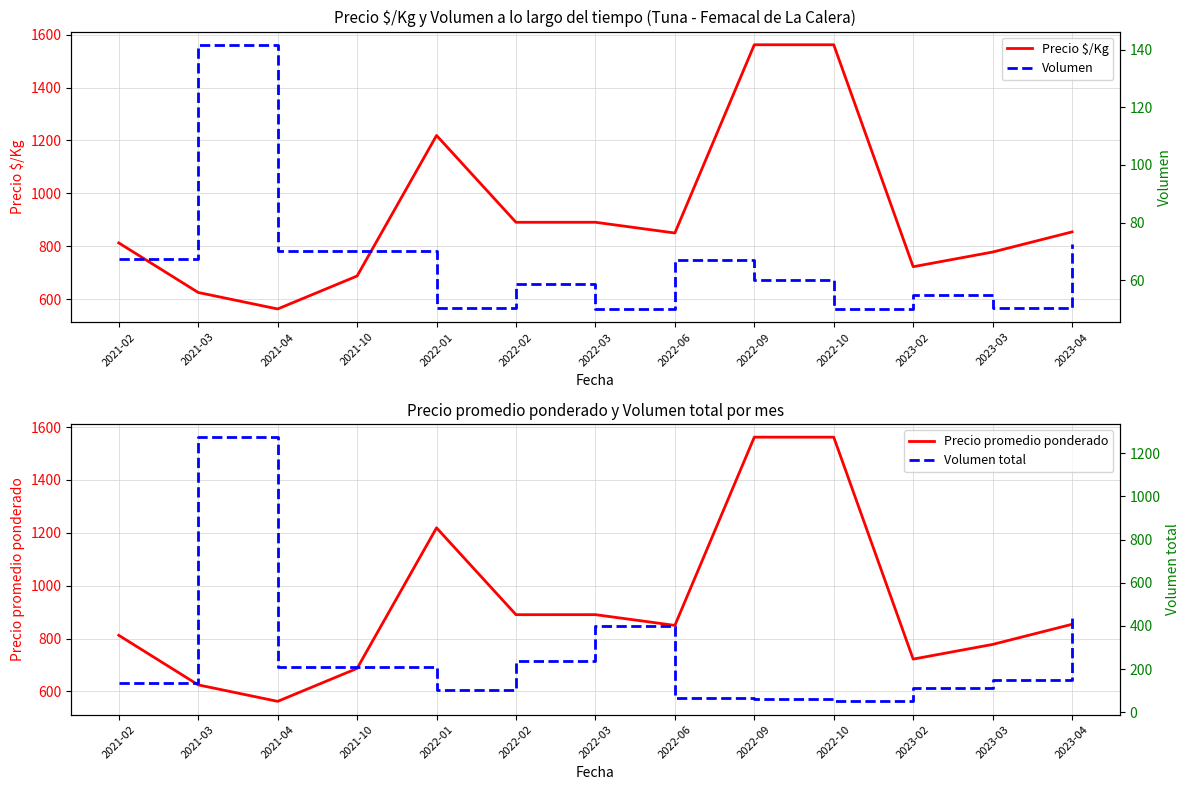

Reading left to right, what are all the values shown in this chart?

Precio $/Kg: 2021-02=812.5	2021-03=625.0	2021-04=562.7	2021-10=687.3	2022-01=1219.0	2022-02=890.5	2022-03=890.6	2022-06=850.0	2022-09=1562.0	2022-10=1562.0	2023-02=722.5	2023-03=778.0	2023-04=854.2
Precio promedio ponderado: 2021-02=812.5	2021-03=625.0	2021-04=562.7	2021-10=687.3	2022-01=1219.0	2022-02=890.5	2022-03=890.6	2022-06=850.0	2022-09=1562.0	2022-10=1562.0	2023-02=722.5	2023-03=778.0	2023-04=854.2
Volumen: 2021-02=67.5	2021-03=141.7	2021-04=70.0	2021-10=70.0	2022-01=50.5	2022-02=58.8	2022-03=50.0	2022-06=67.0	2022-09=60.0	2022-10=50.0	2023-02=55.0	2023-03=50.3	2023-04=72.5
Volumen total: 2021-02=135.0	2021-03=1275.0	2021-04=210.0	2021-10=210.0	2022-01=101.0	2022-02=235.0	2022-03=400.0	2022-06=67.0	2022-09=60.0	2022-10=50.0	2023-02=110.0	2023-03=151.0	2023-04=435.0